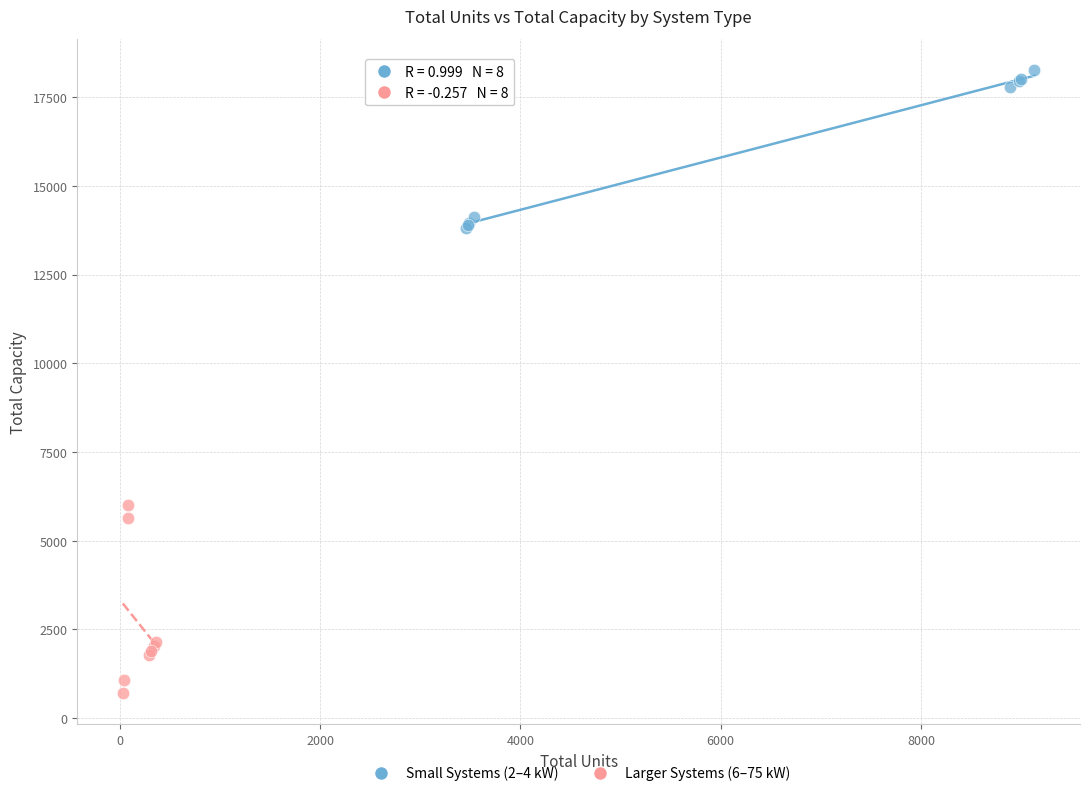

Which series reaches the maximum Y coordinate?

Small Systems (2–4 kW)